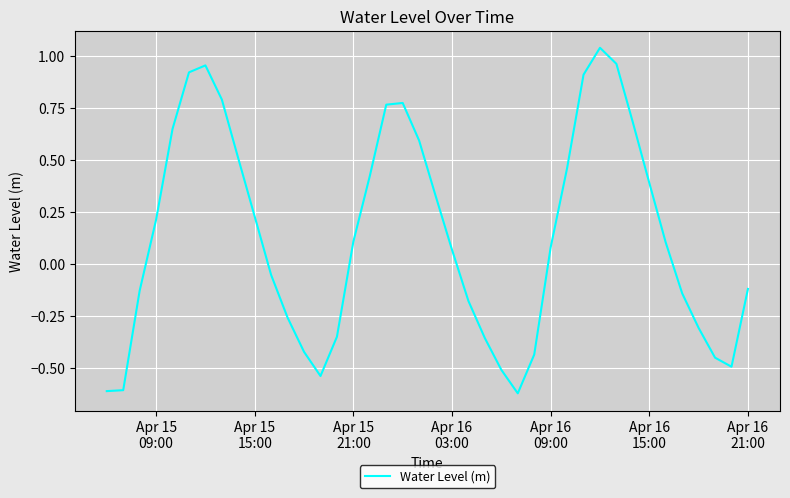

What is the difference between the maximum and minimum values?

1.7